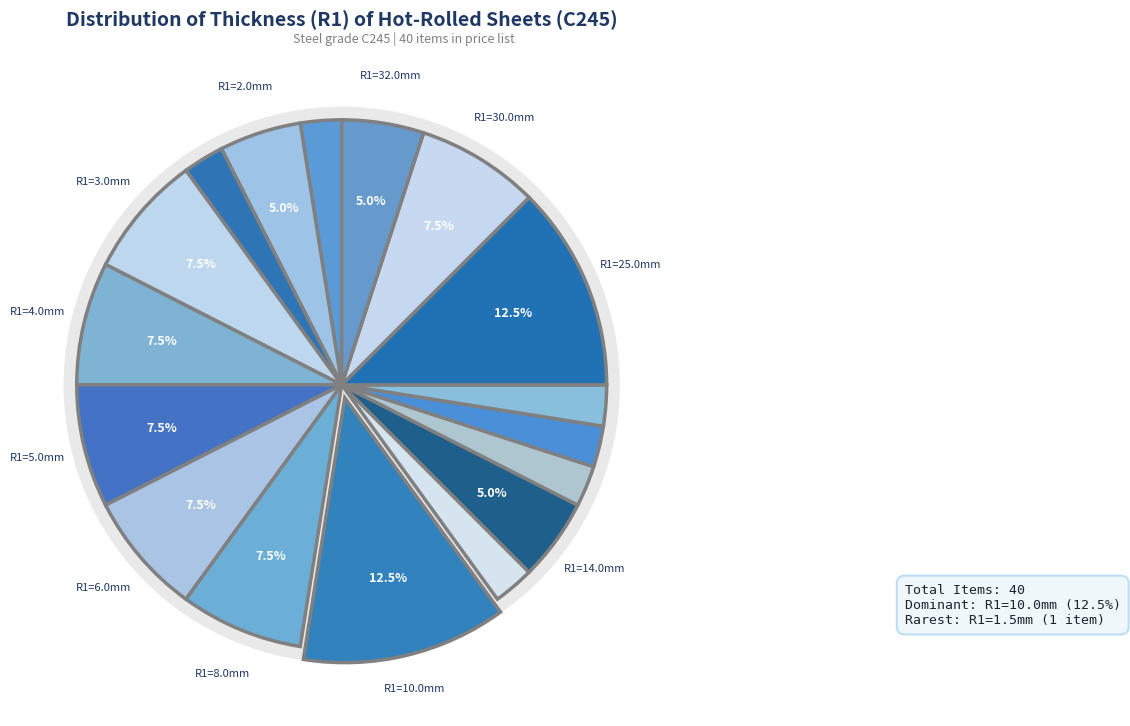

To the nearest percent, what is the difference between the 20.0 and 32.0 slice percentages?

6%